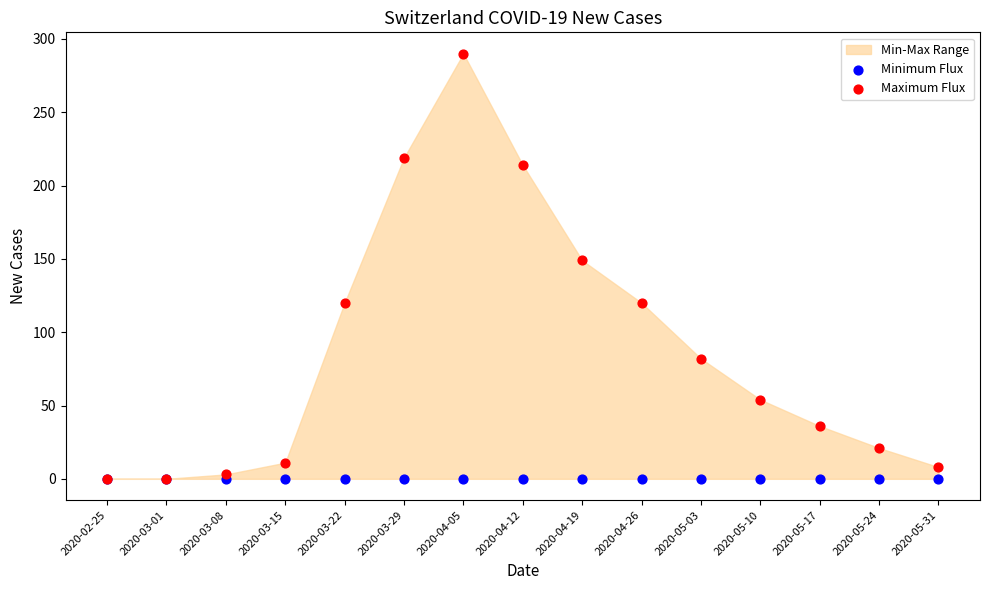

In the Maximum Flux series, what Y value is closest to 145?

149